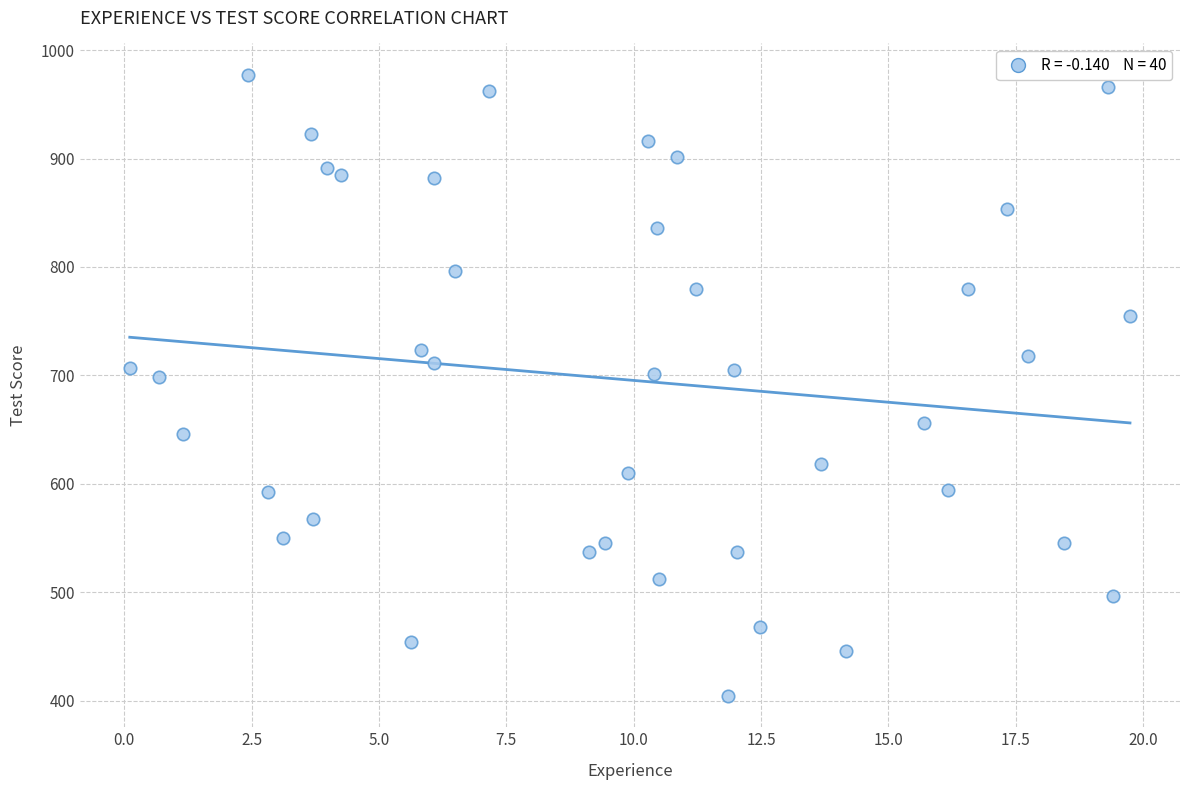

What is the range of X values (max minus min)?

19.6